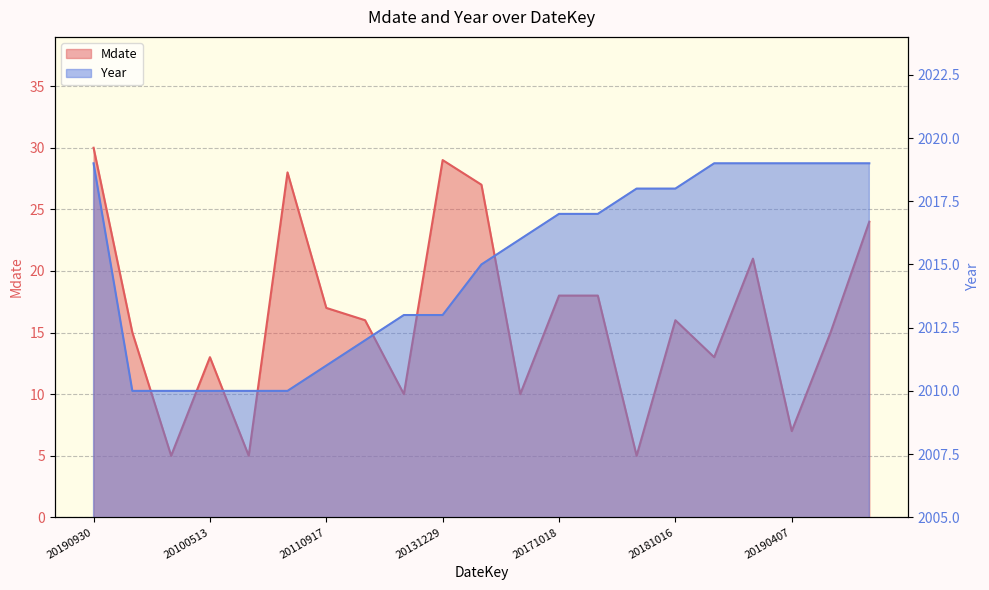

How many values in the Mdate series exceed 16?

9